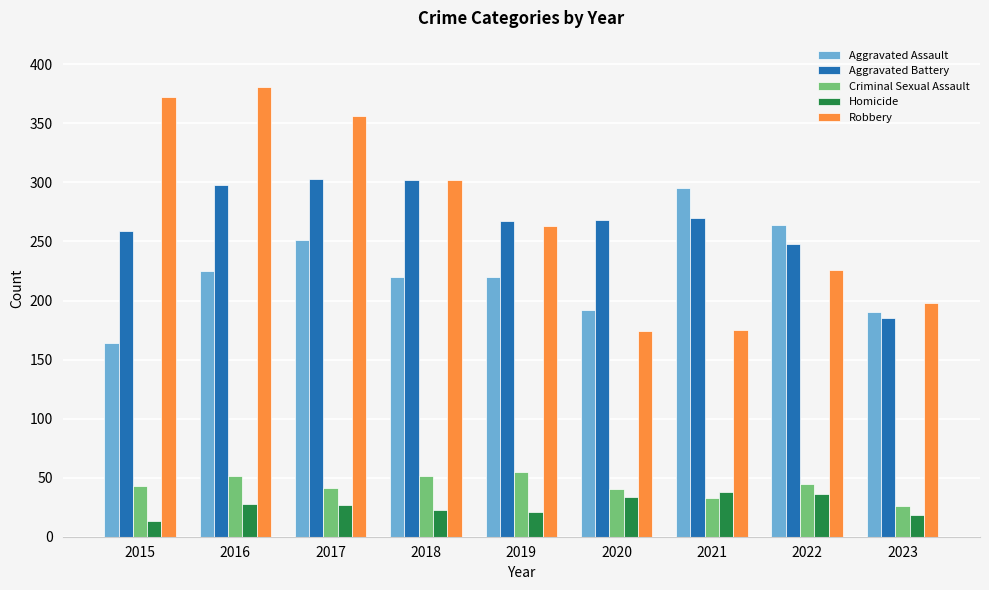

What is the average value of the Homicide series?

26